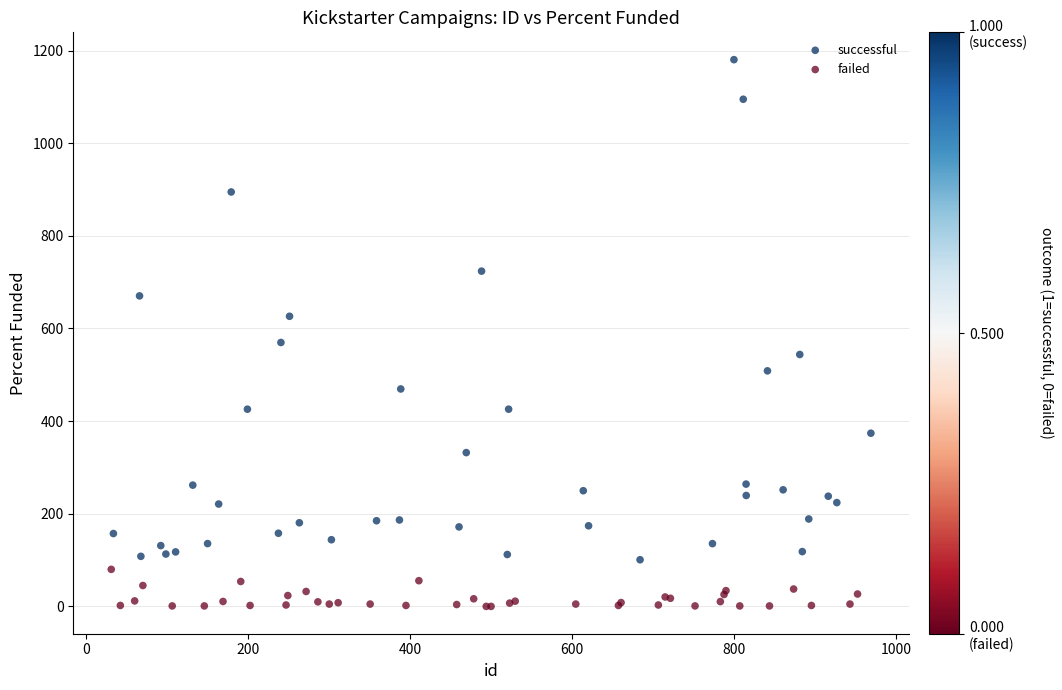

Which series has the largest Y range (max minus min)?

successful